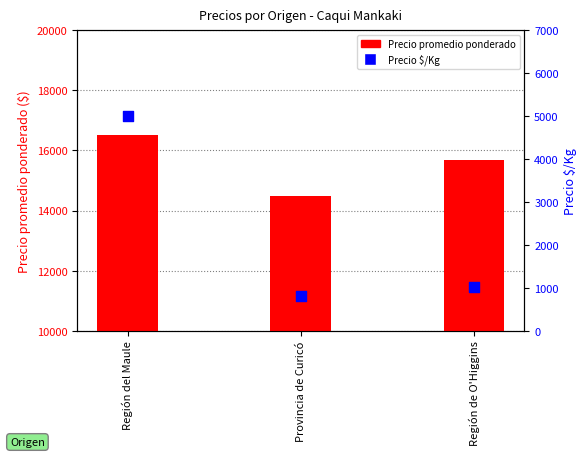

Which series reaches the minimum Y coordinate?

Precio $/Kg